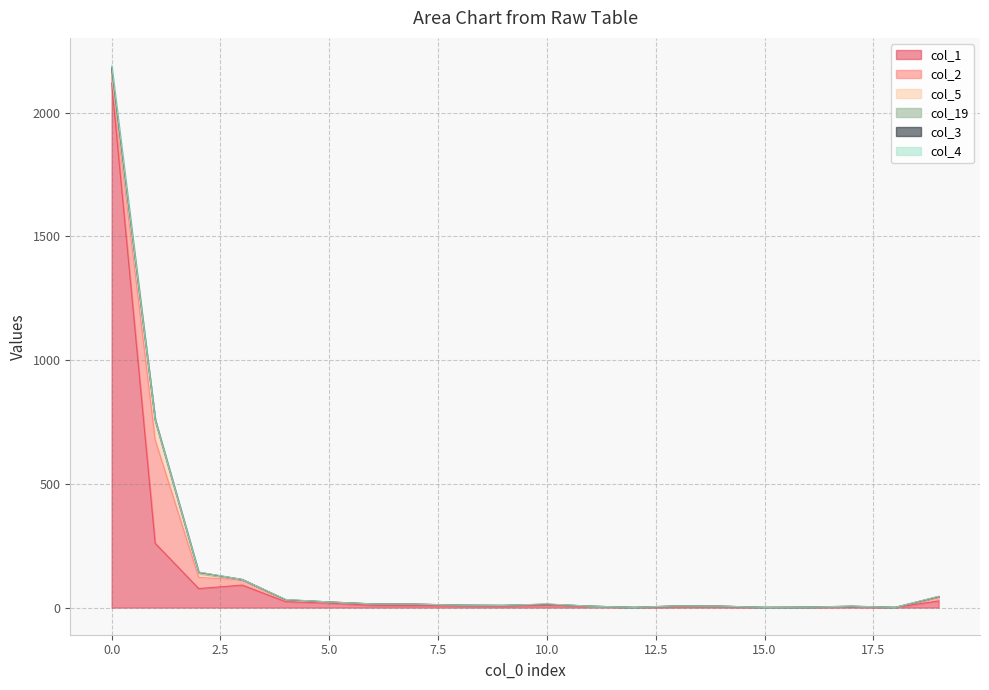

Does the chart display data point markers on the line(s)?

No